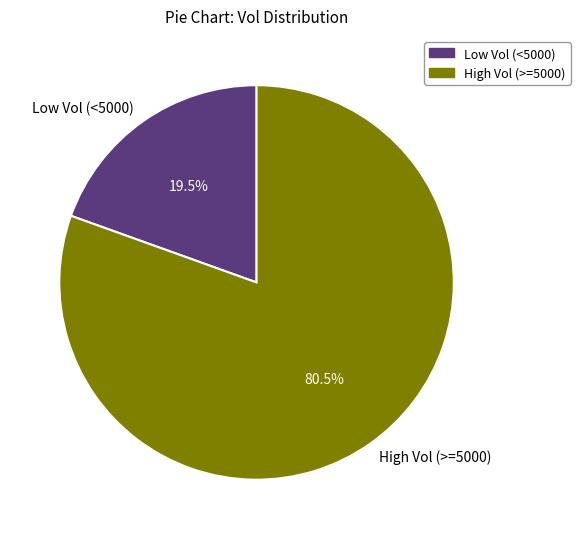

Does Low Vol (<5000) account for over 50% of the chart?

No